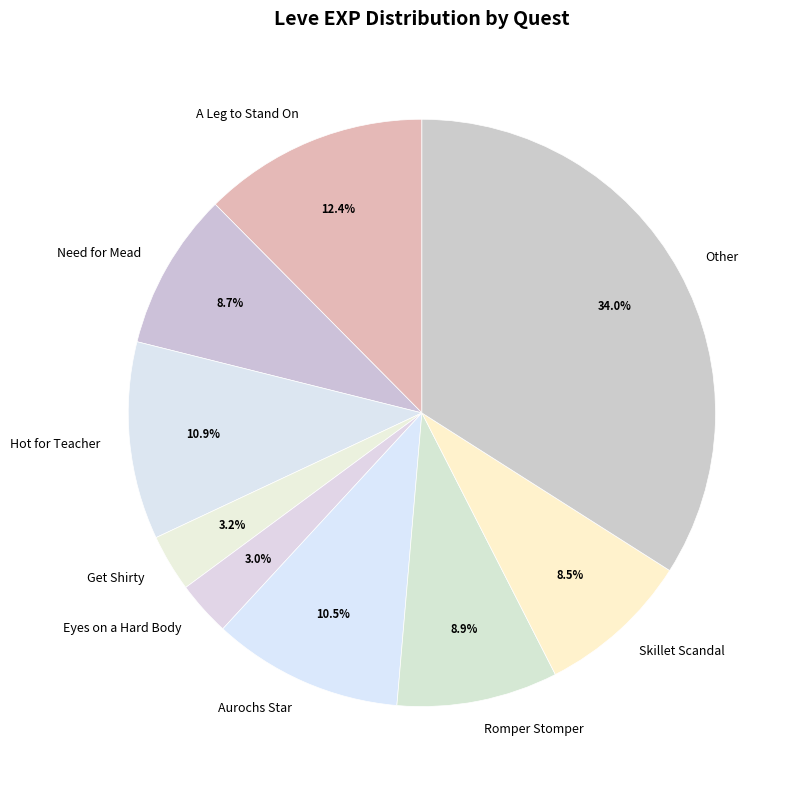

Which slice is the largest?

Other